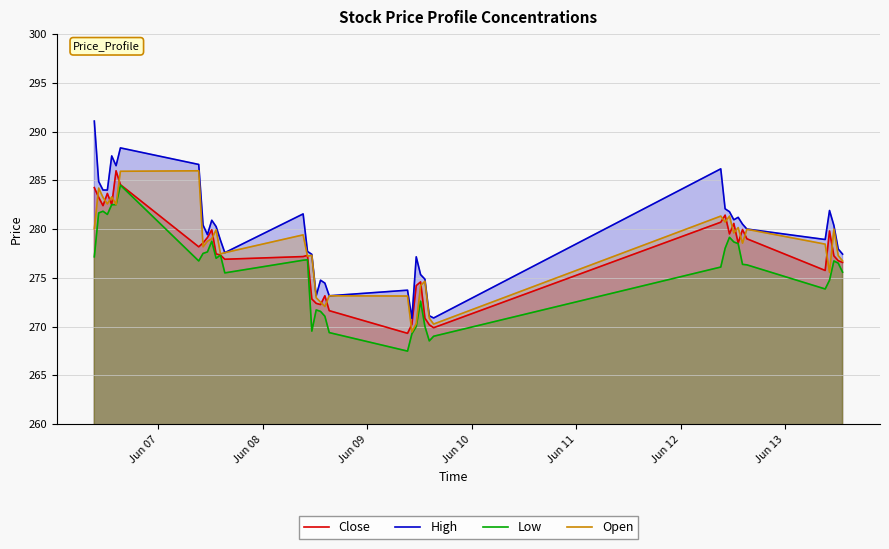

What is the minimum value shown in the chart?

267.5